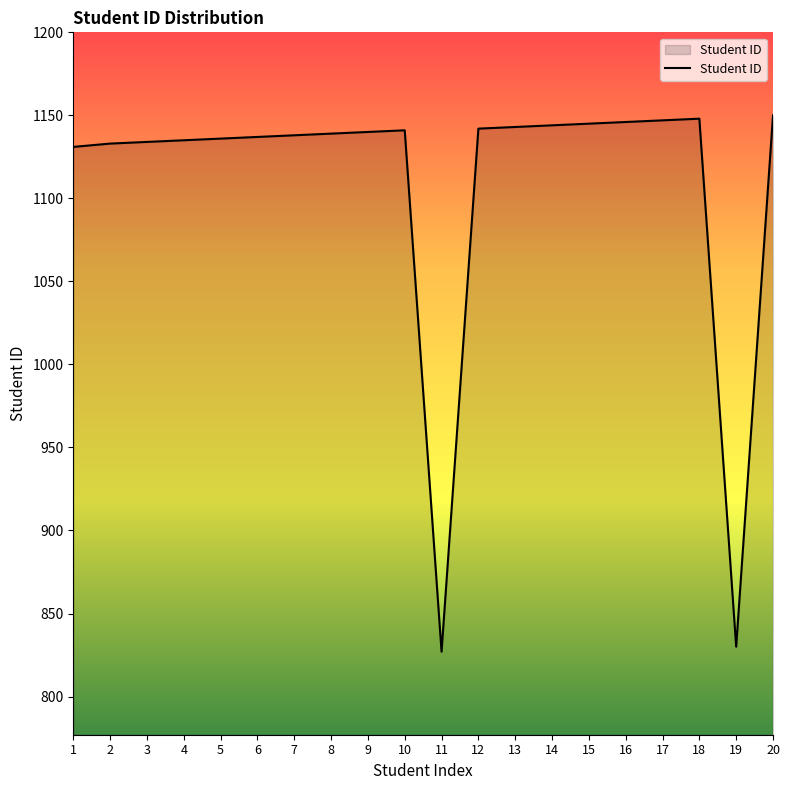

True or false: the data shows 247 at 19.

False